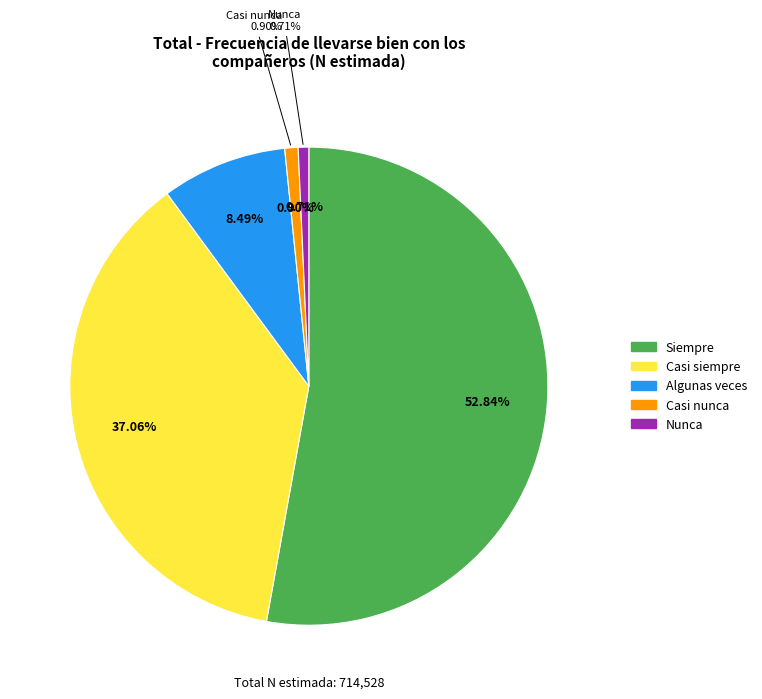

To the nearest percent, what is the difference between the Casi siempre and Casi nunca slice percentages?

36%